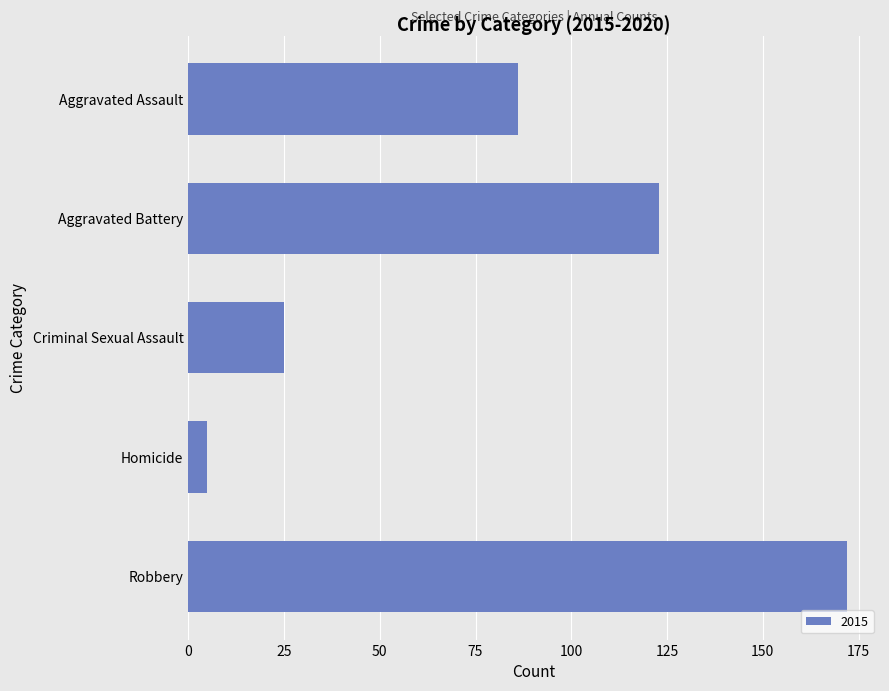

How many bars are there in total?

5